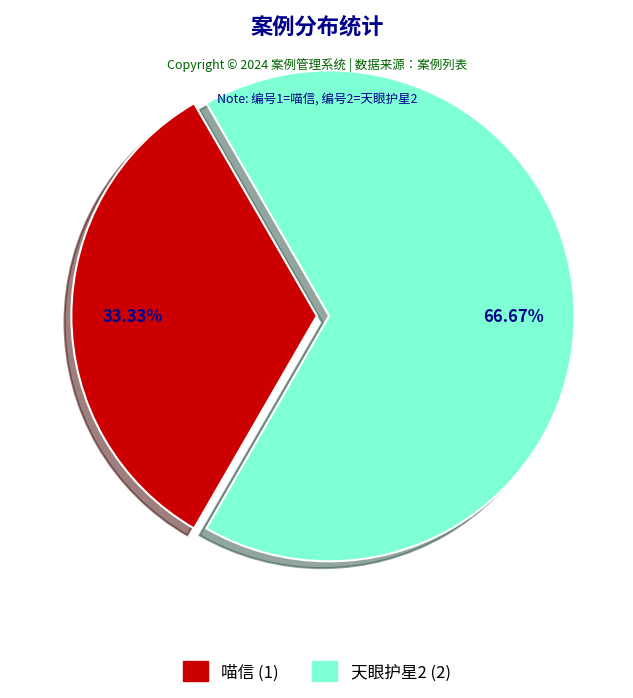

Does 喵信 account for over 50% of the chart?

No